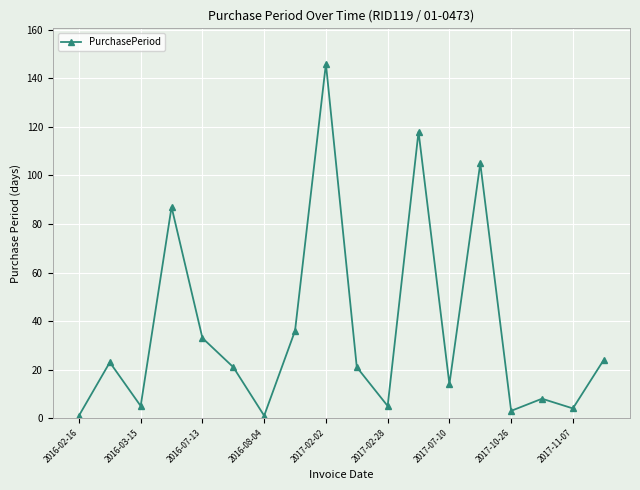

How many interior local peaks (higher than both neighbors) does the data have?

6